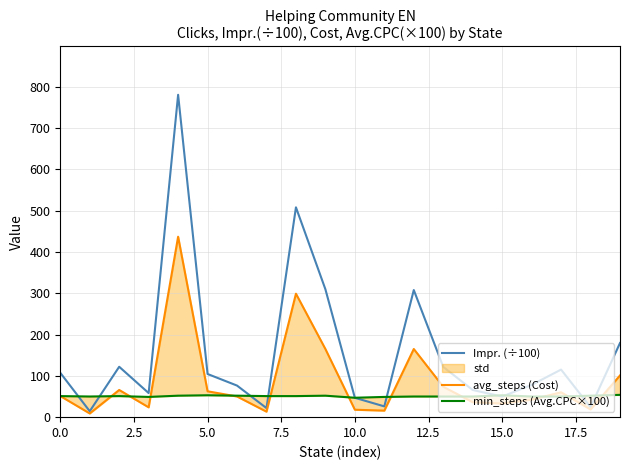

True or false: avg_steps (Cost) has more than 0 points higher than both neighbors.

True